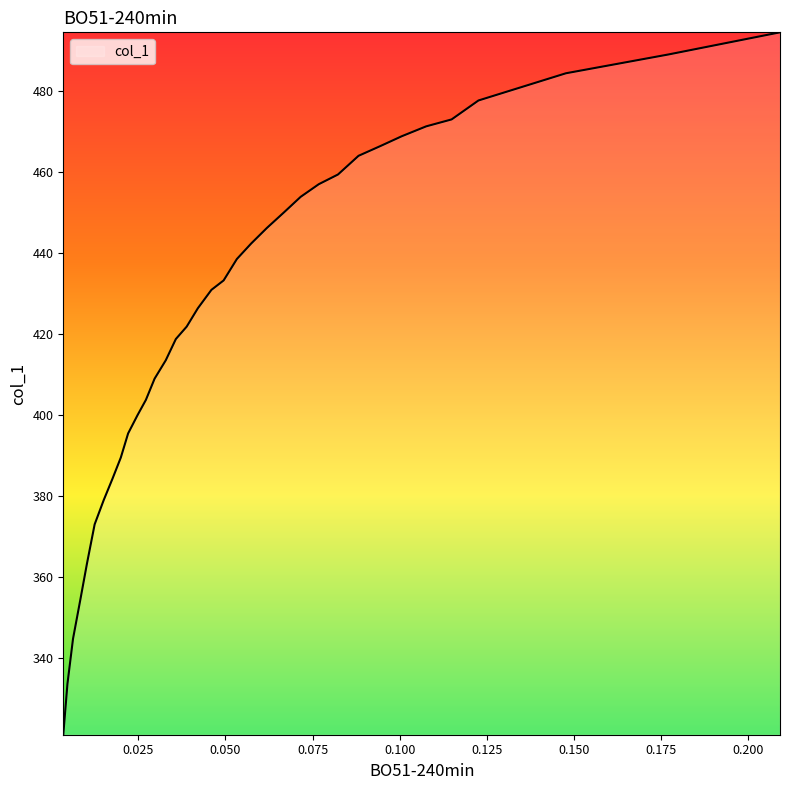

What is the approximate value at 0.0668?

450.1